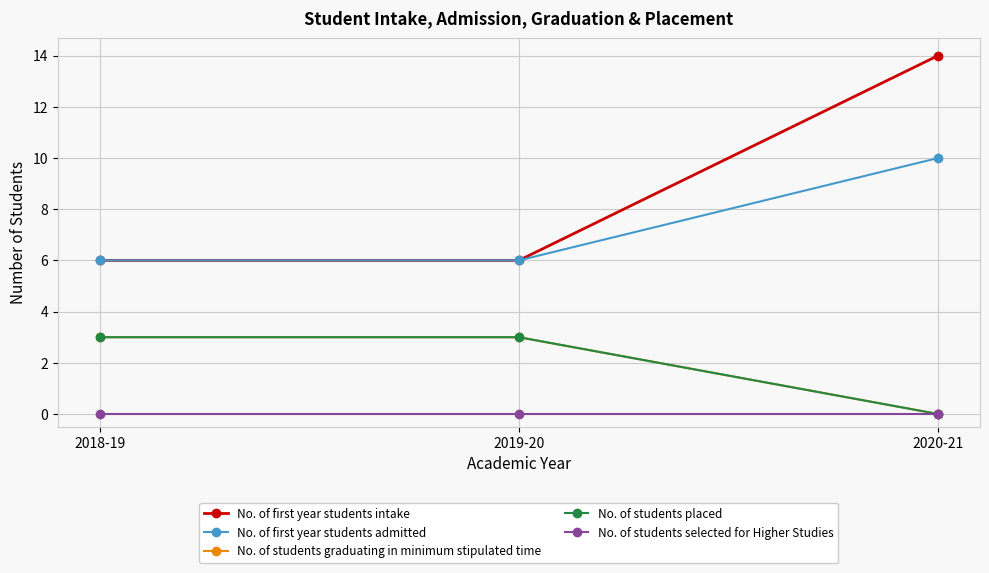

What is the average value of the No. of first year students intake series?

9